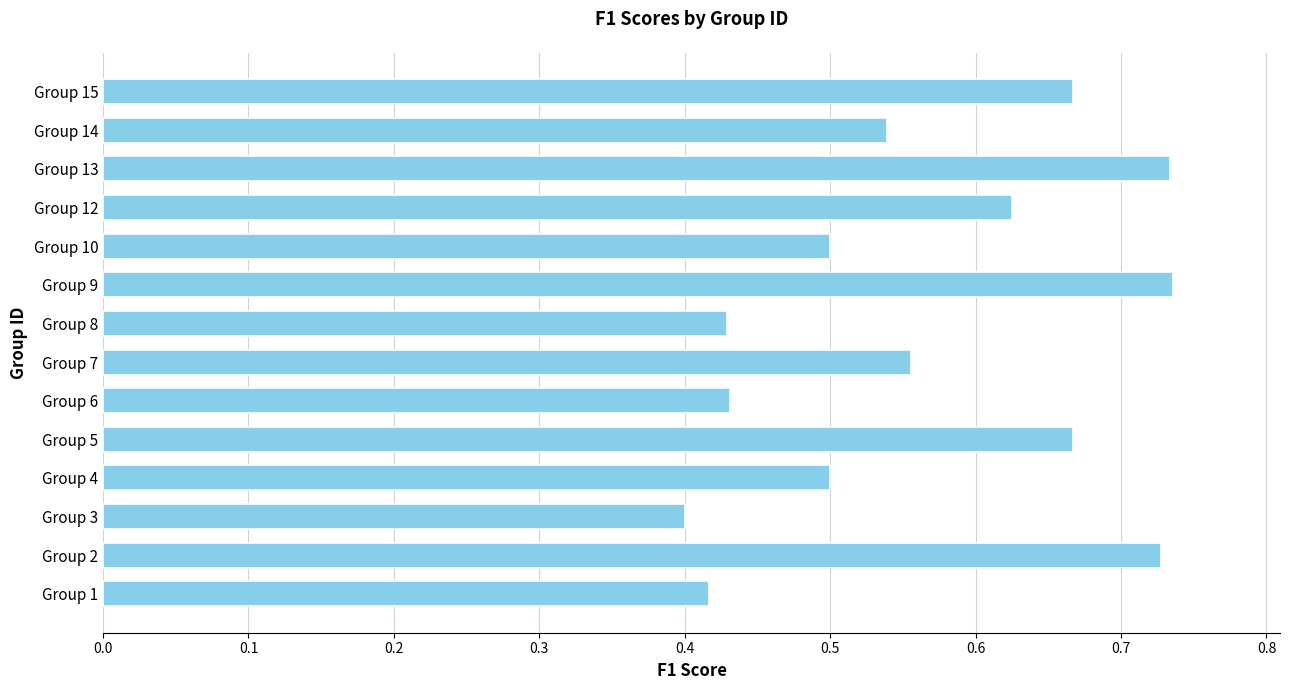

Which label corresponds to the smallest value in the chart?

Group 3